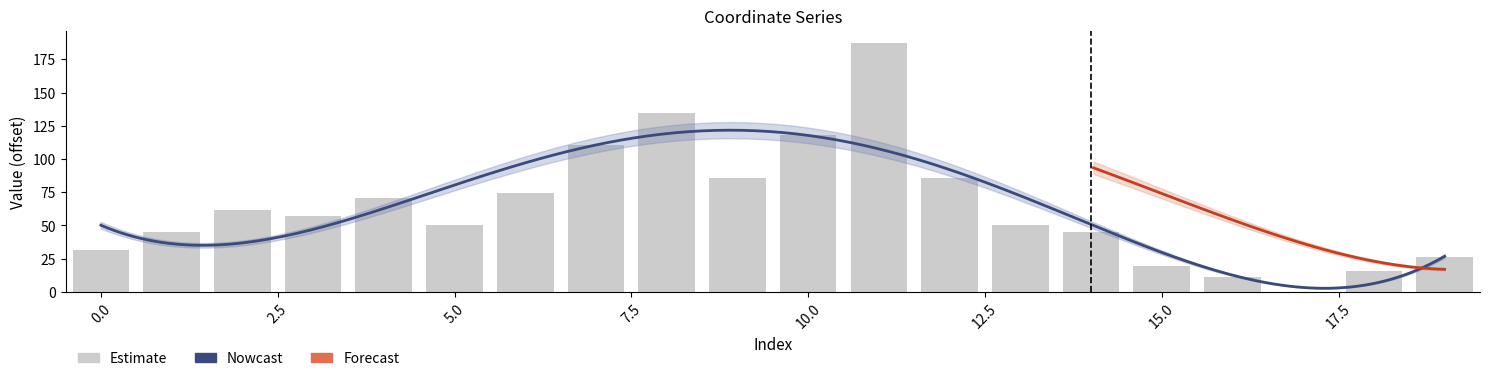

The value at 5 is 83.2. True or false?

False